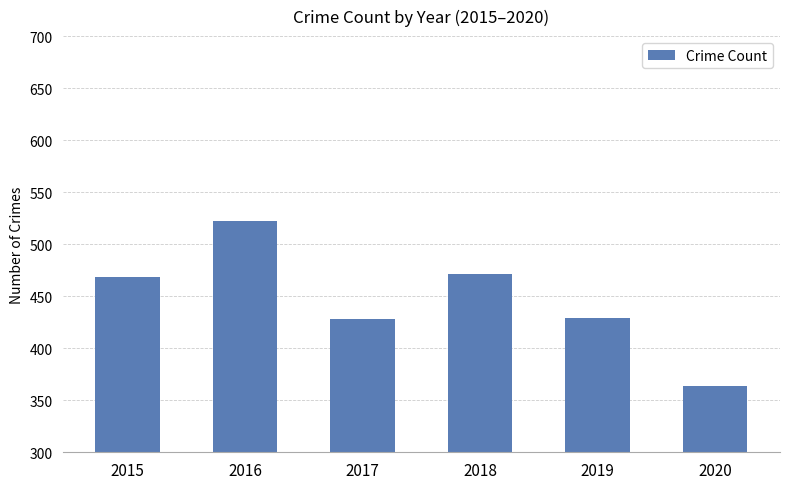

What is the smallest value displayed?

364